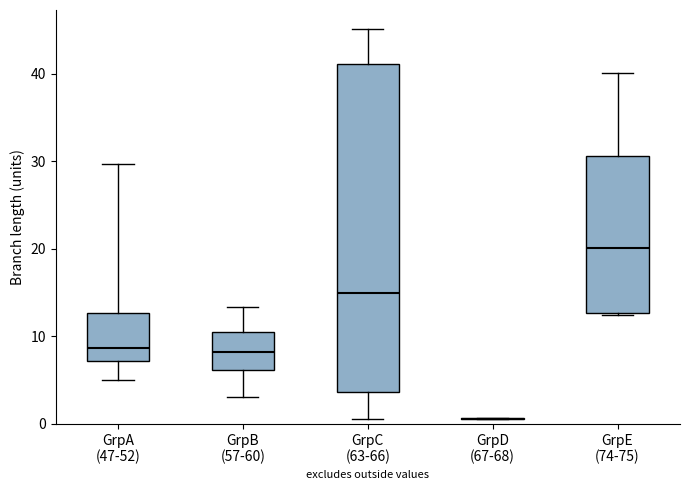

Where does the lower whisker of the box for GrpC (63-66) end on the y-axis? The values are not printed on the chart, so give them approximately, as read against the axis.

1